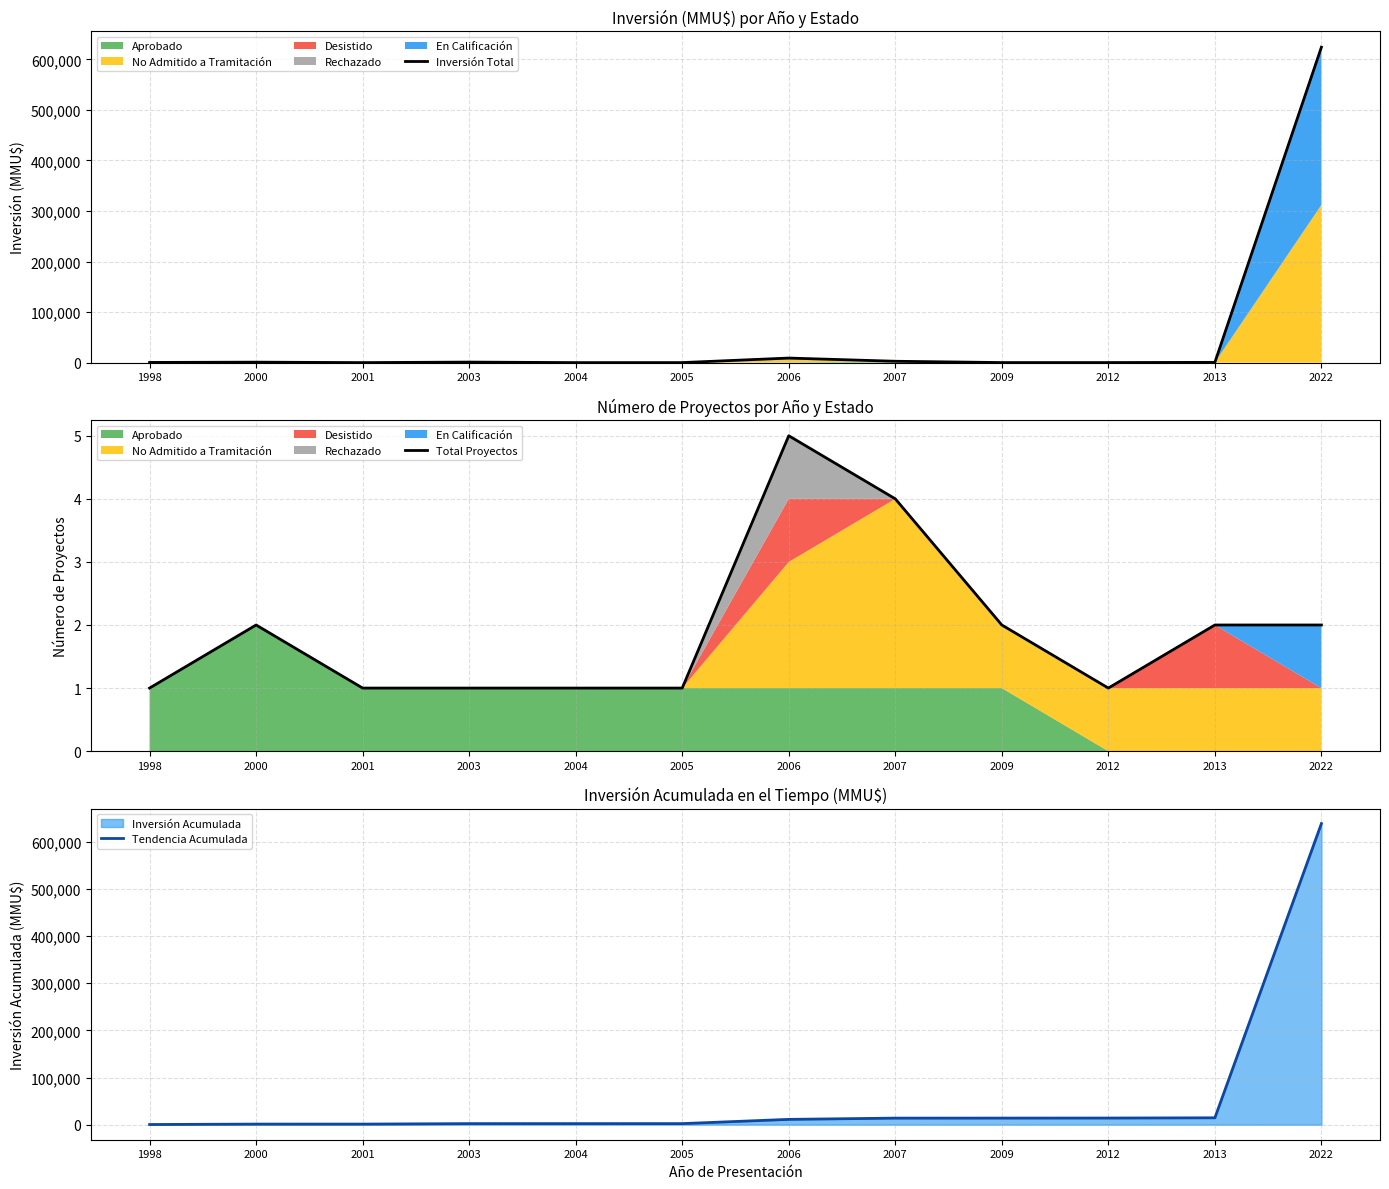

Read the Total Proyectos value at 2022.

2